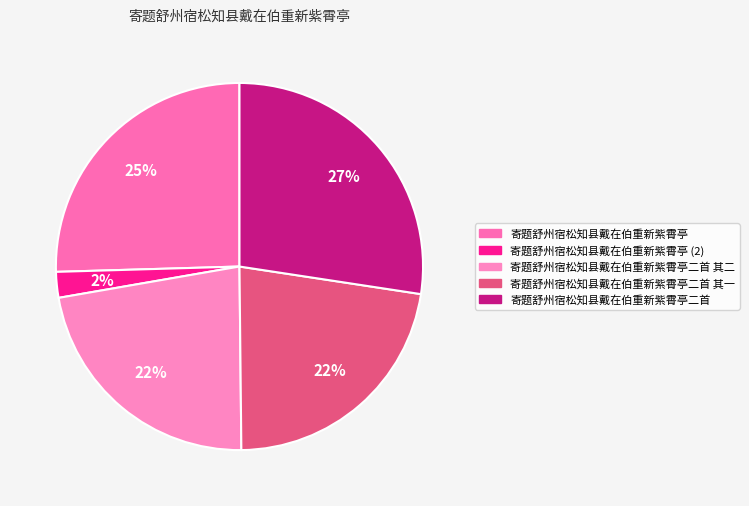

Count the number of slices in the pie.

5